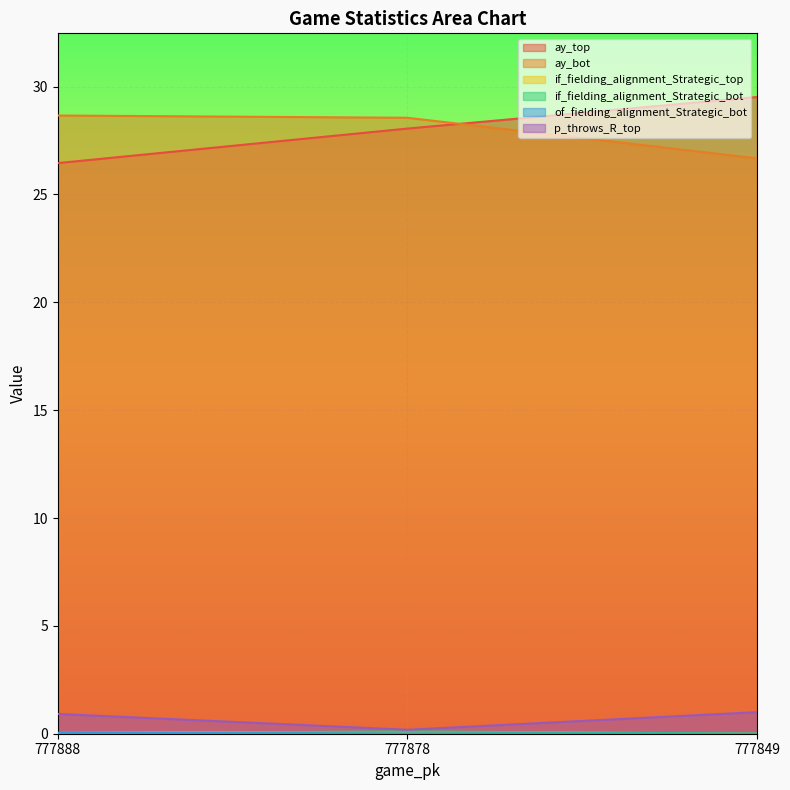

The ay_top series shows 26.5 at 777888. True or false?

True